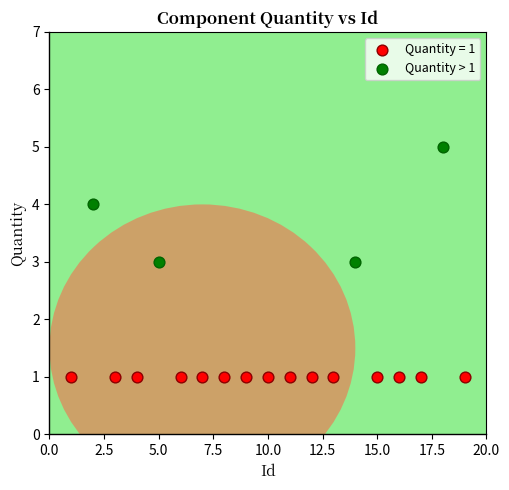

Which series reaches the minimum Y coordinate?

Quantity = 1